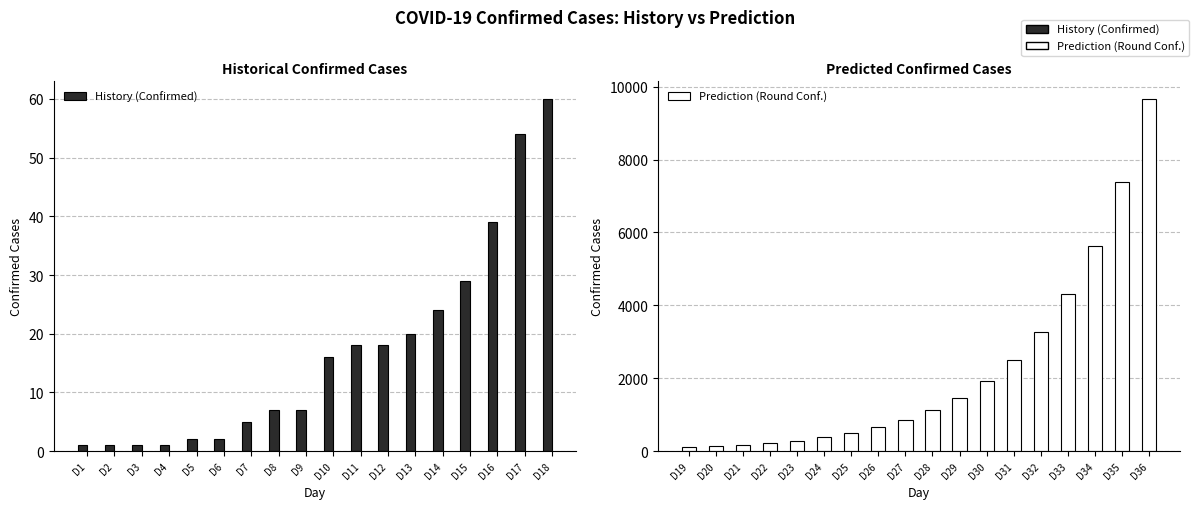

What is the sum of the History (Confirmed) values at D2 and D17?

55